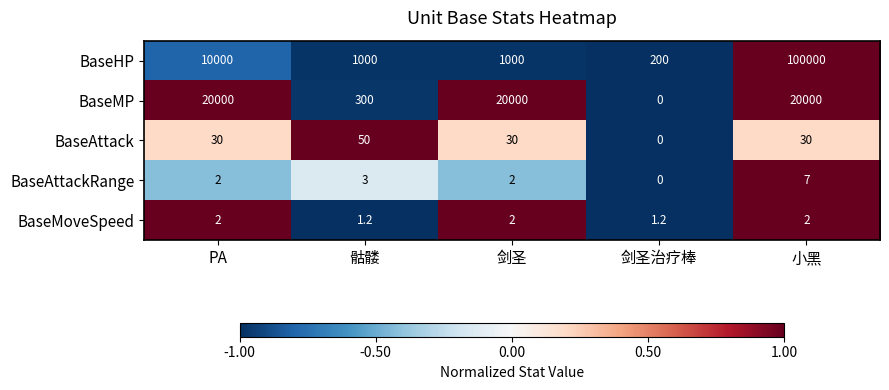

How many data points in BaseHP are less than 1000?

1